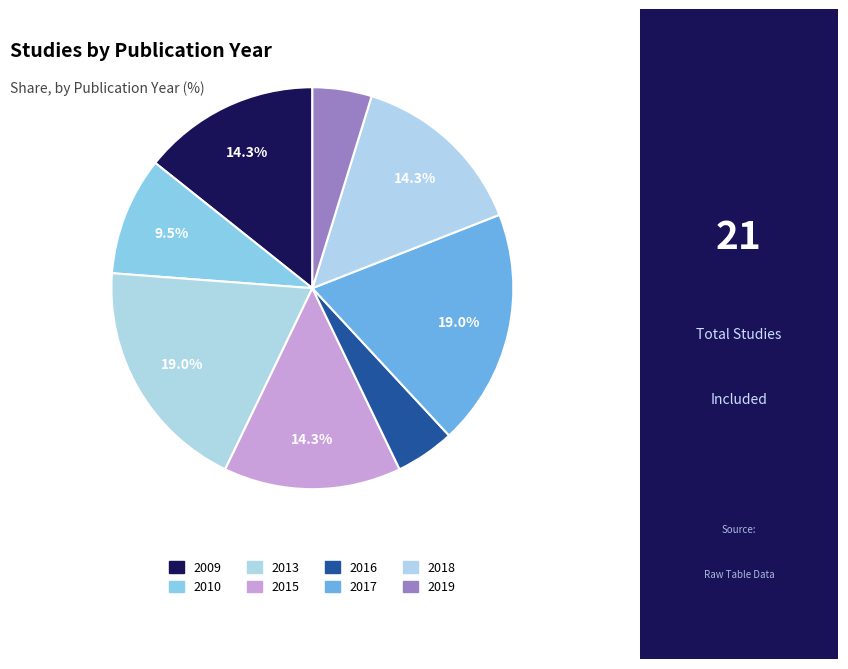

Is there a majority slice in this chart?

No